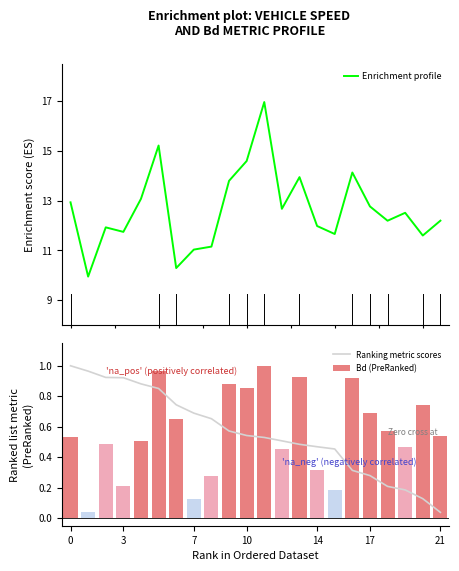

What is the total value across all series at 12?

13.6